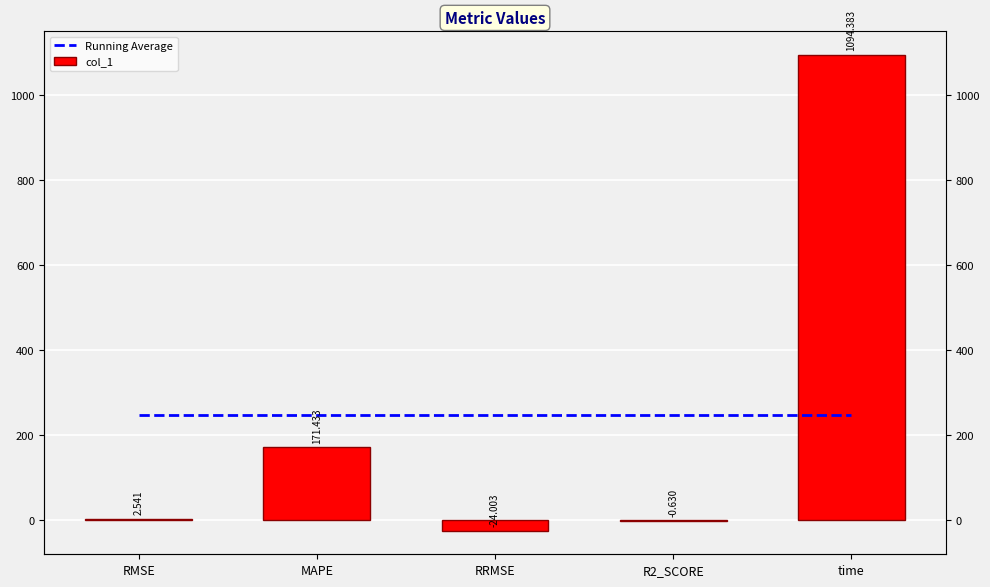

Between RMSE and RRMSE, which series saw the biggest shift?

col_1